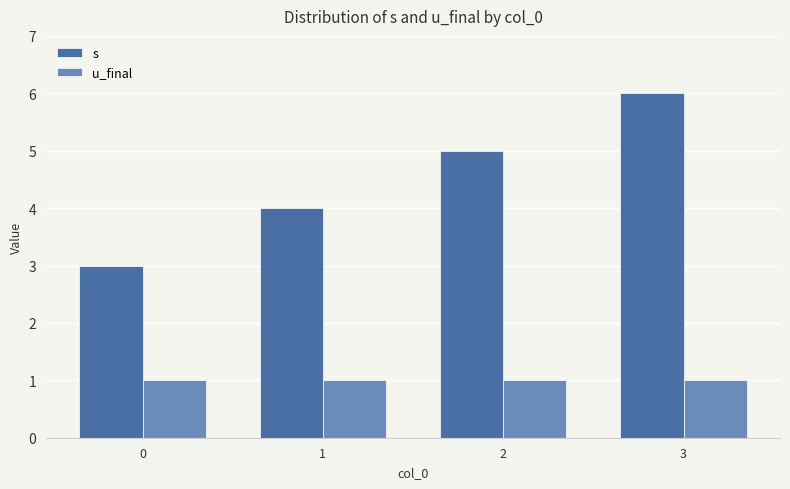

Rank the series by their average value, from highest to lowest.

s, u_final